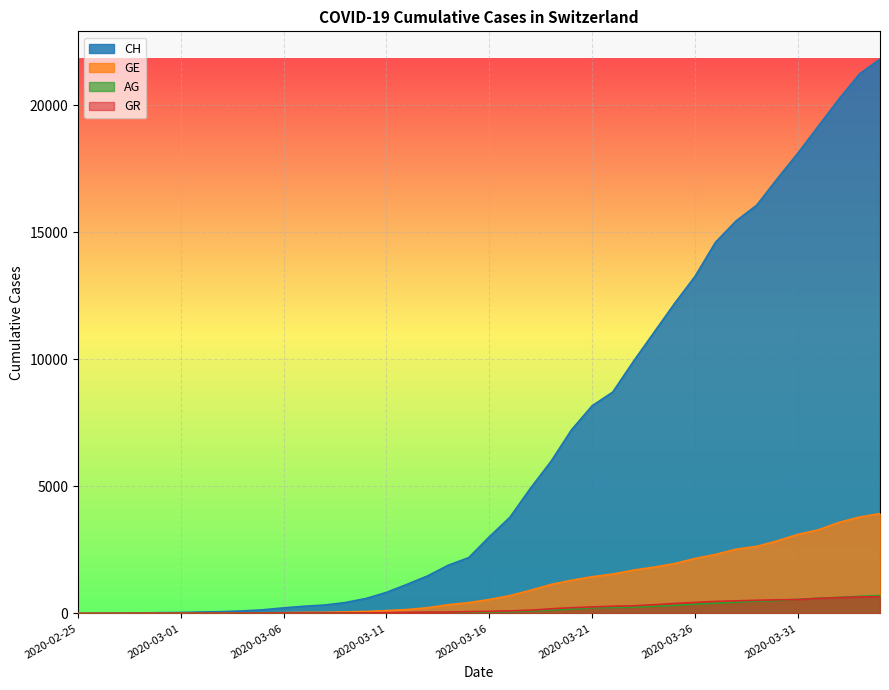

Does the chart display data point markers on the line(s)?

No